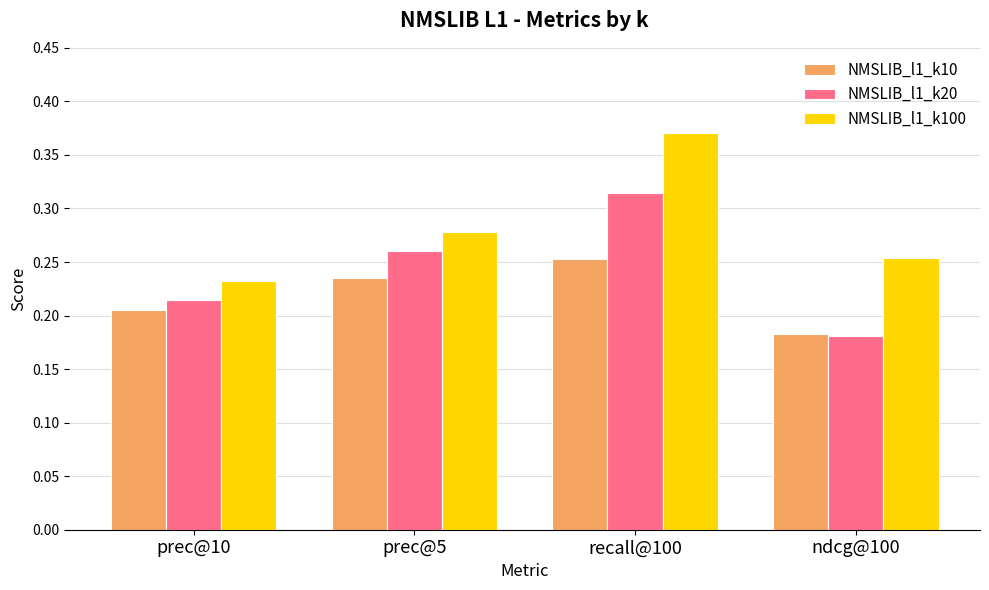

True or false: NMSLIB_l1_k100 has a value of 0.4 at ndcg@100.

False